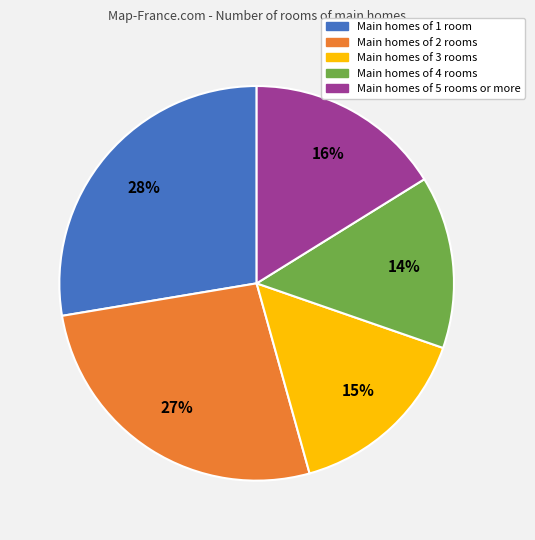

How many segments does this pie chart have?

5